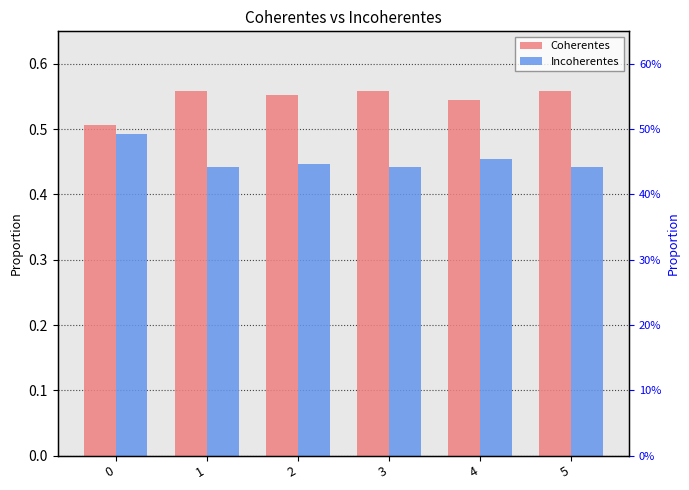

Are the bars horizontal?

No